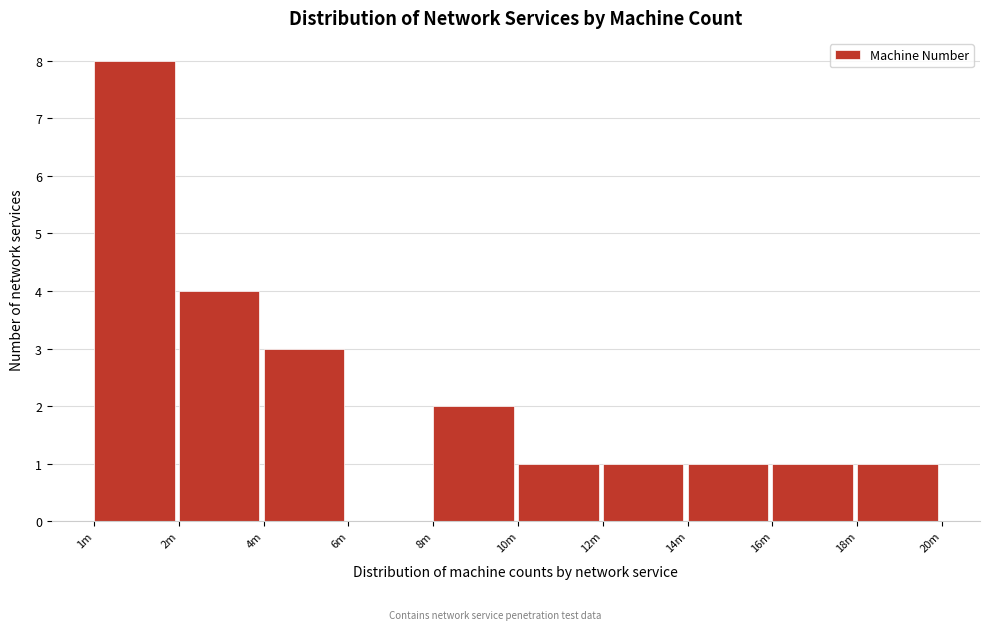

Reading left to right, transcribe all the data shown in this chart.

1m=8	2m=4	4m=3	6m=0	8m=2	10m=1	12m=1	14m=1	16m=1	18m=1